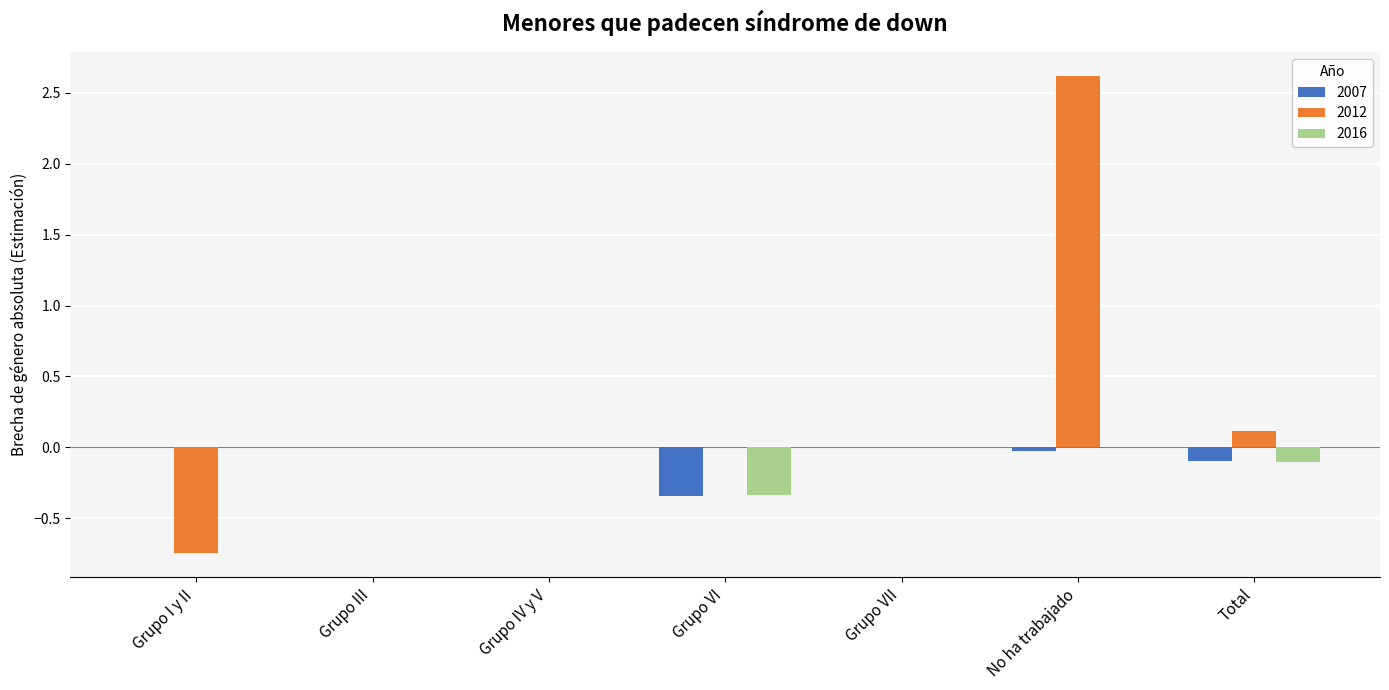

Which series changed the most between Grupo IV y V and Grupo VI?

2007